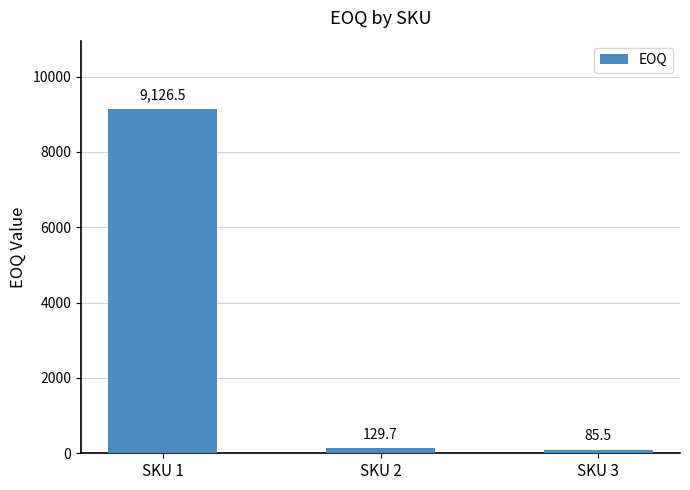

Reading right to left, what are all the values shown in this chart?

85.5	129.7	9126.5